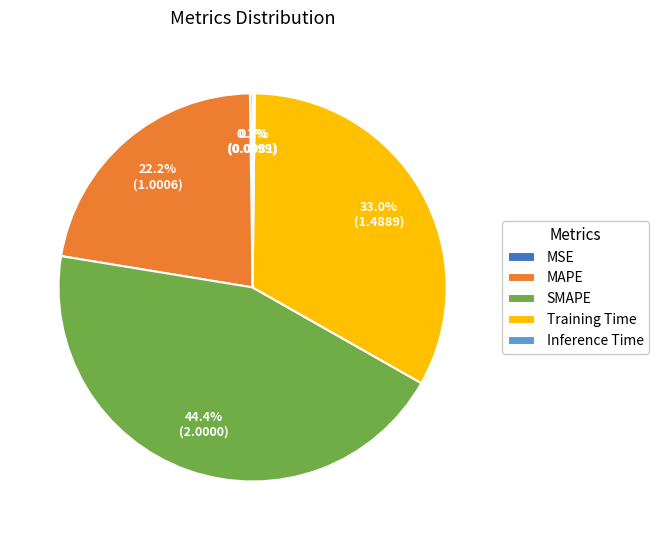

Which category has the biggest portion of the pie?

SMAPE